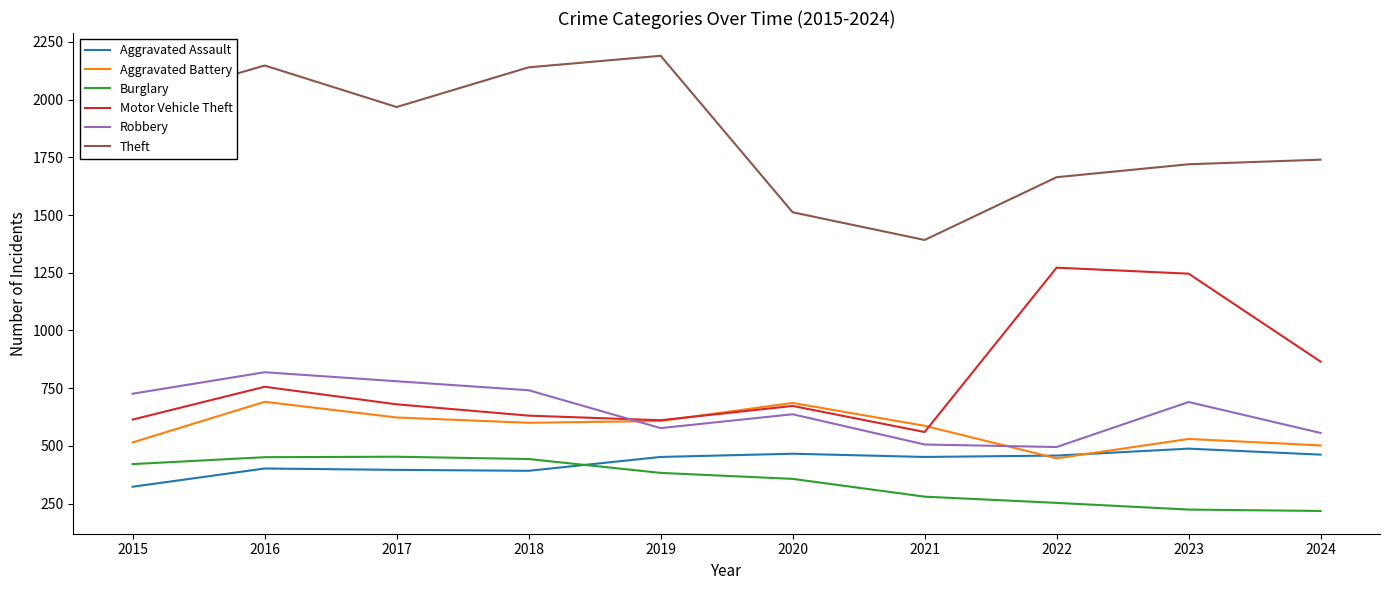

What are all the series names shown in the legend?

Aggravated Assault, Aggravated Battery, Burglary, Motor Vehicle Theft, Robbery, Theft